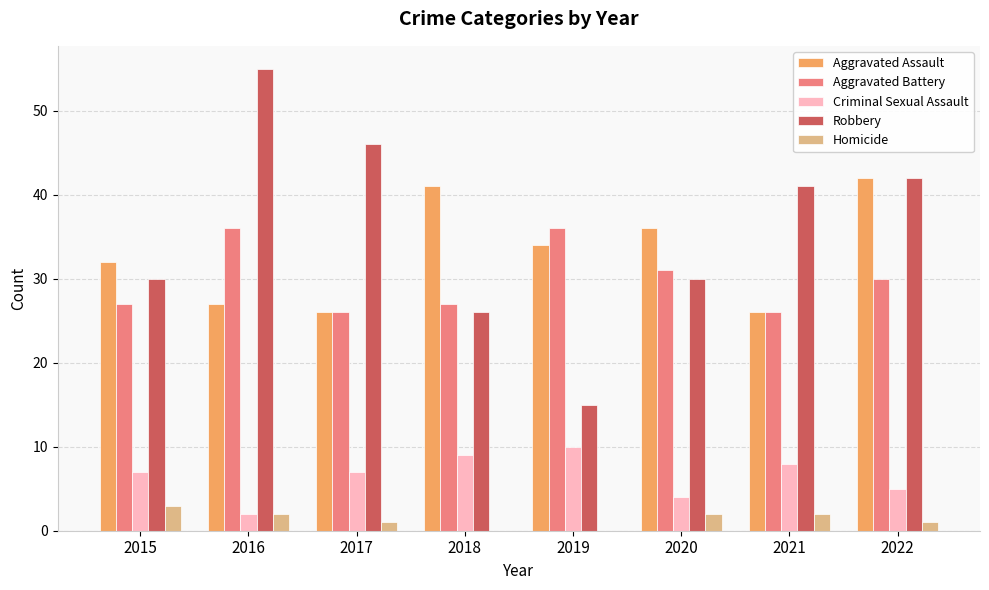

At which label does Homicide reach its peak?

2015